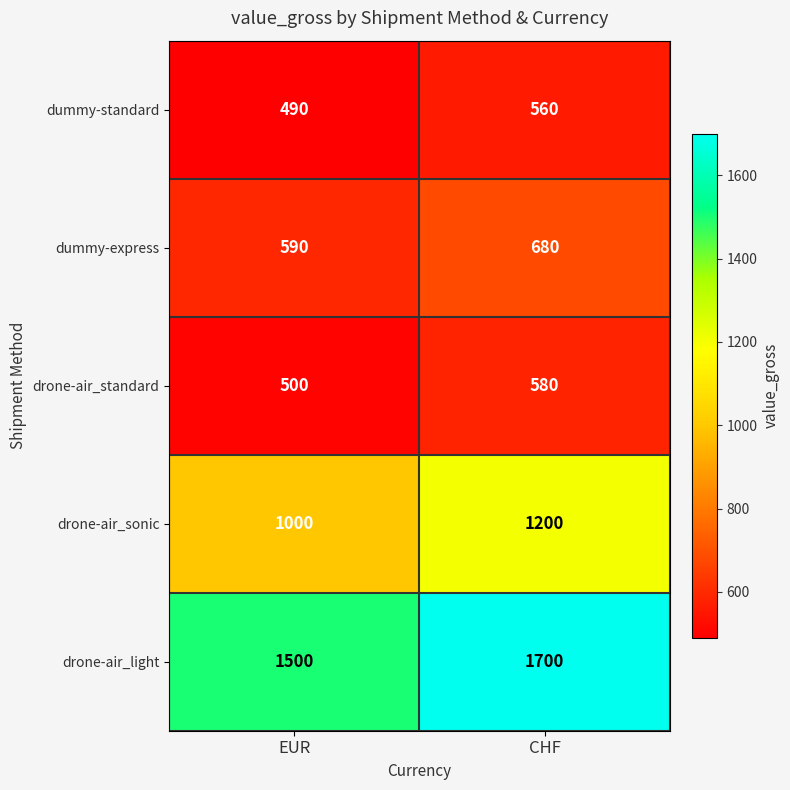

What is the spread (max minus min) of values at CHF?

1140